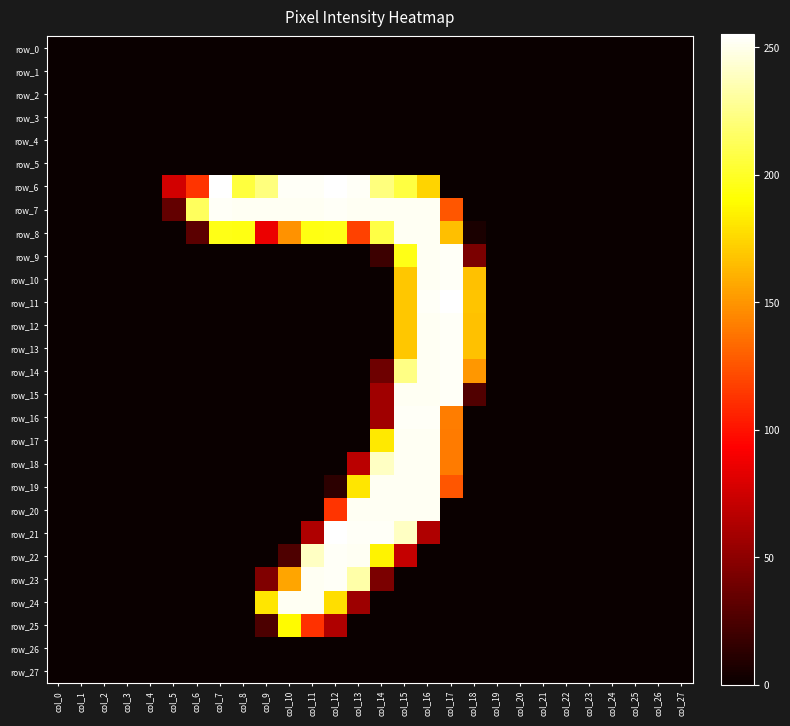

At how many categories does at least one series exceed 58?

14